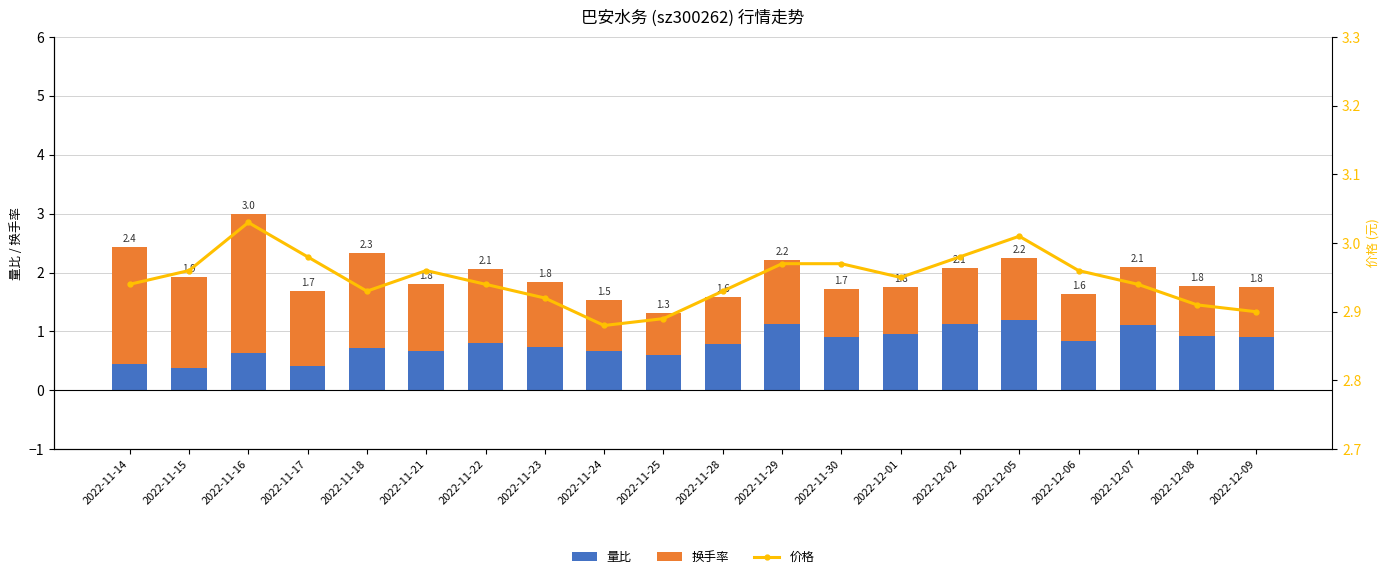

At 2022-12-07, list the series in order from largest to smallest.

价格, 量比, 换手率